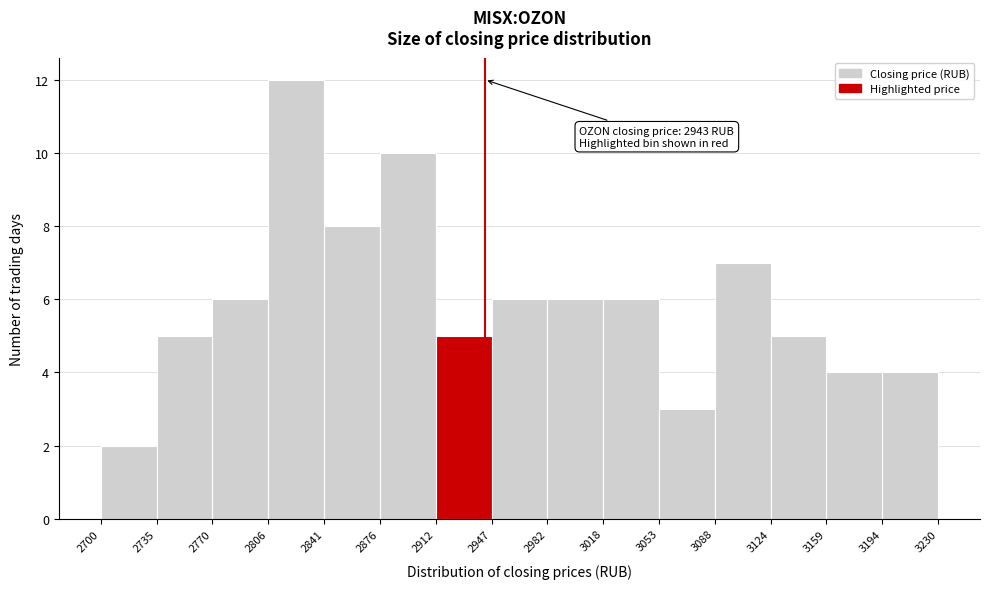

Which range on the x-axis has the tallest bar?

2806 to 2841